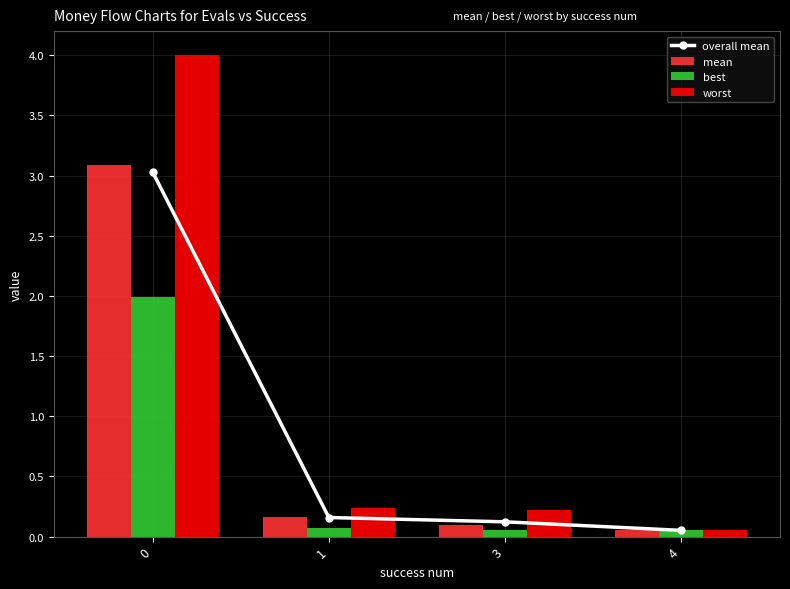

At how many categories does at least one series exceed 1?

1